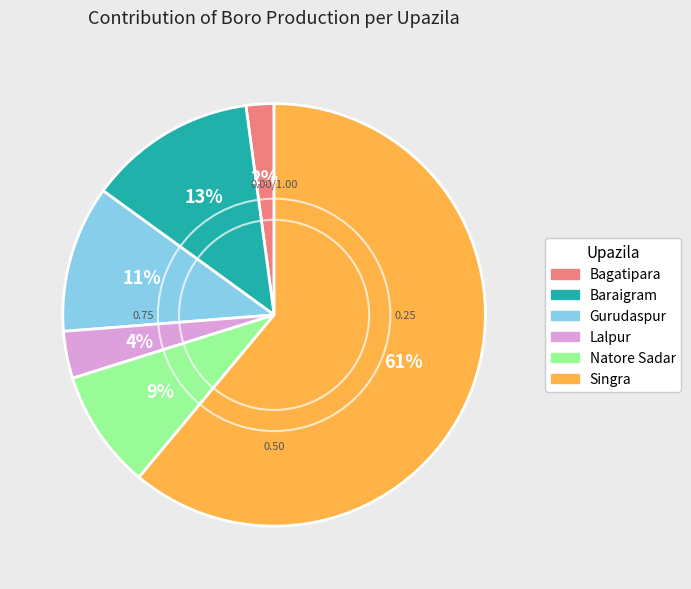

True or false: Baraigram accounts for 19% of the total.

False